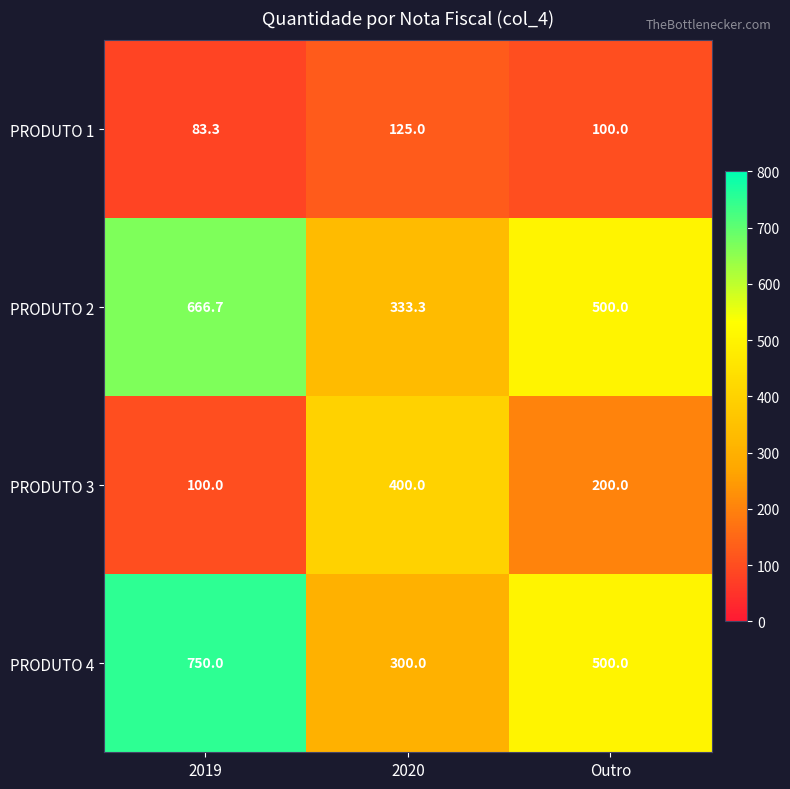

Where does the PRODUTO 4 series first go above 500?

2019